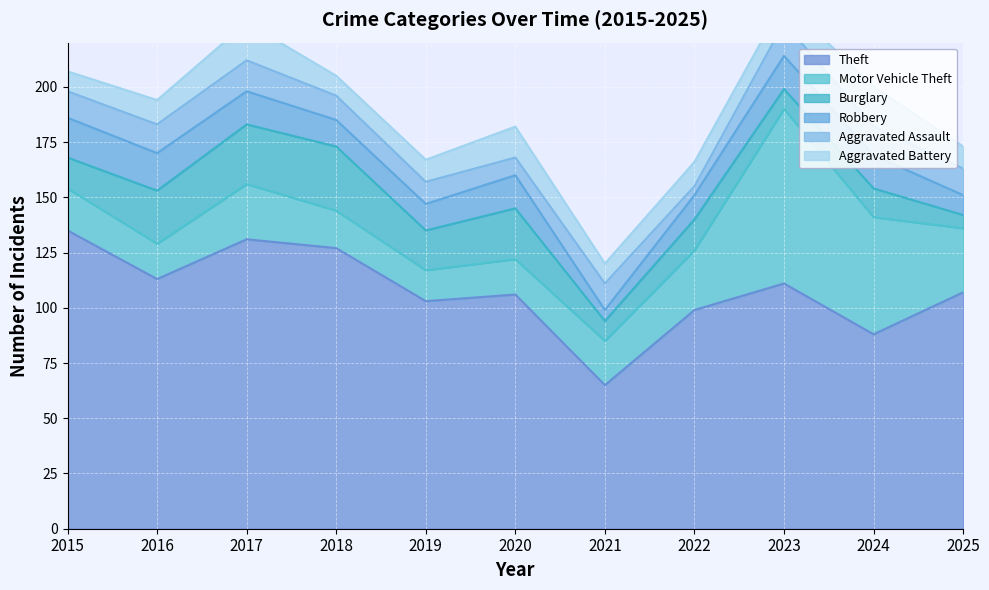

What is the value of the Motor Vehicle Theft point at the 10th from the left?

53